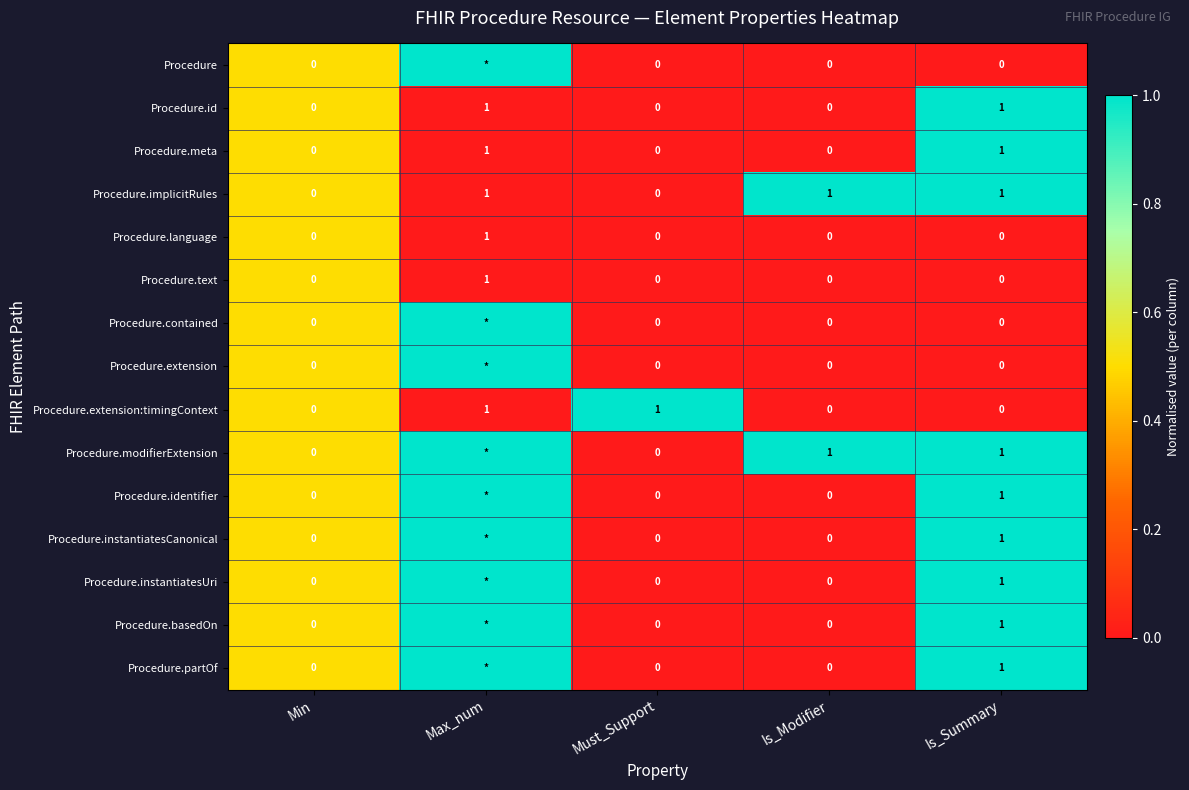

The value of Procedure.implicitRules at Is_Summary is 0. True or false?

False